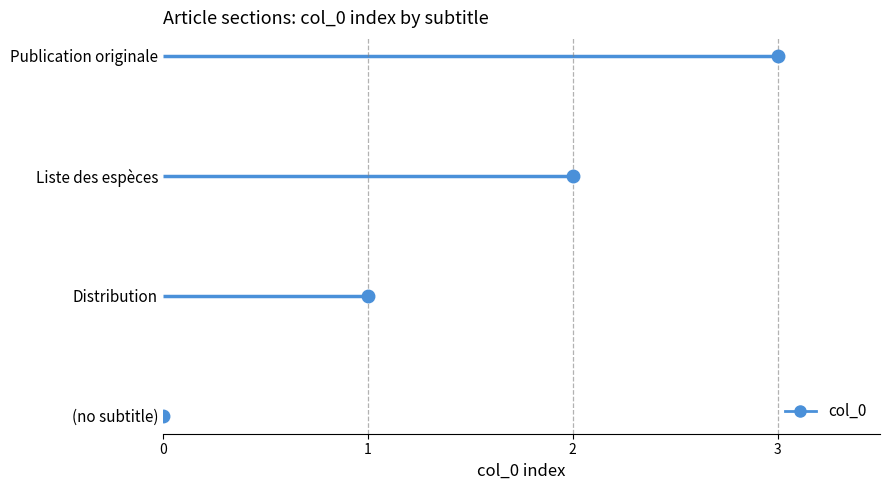

Count the number of data series in this chart.

1